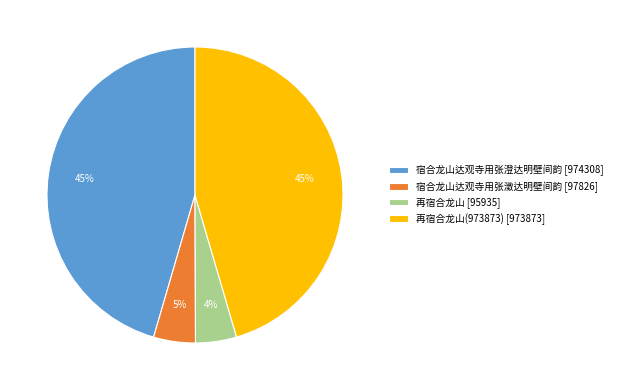

Is there a majority slice in this chart?

No